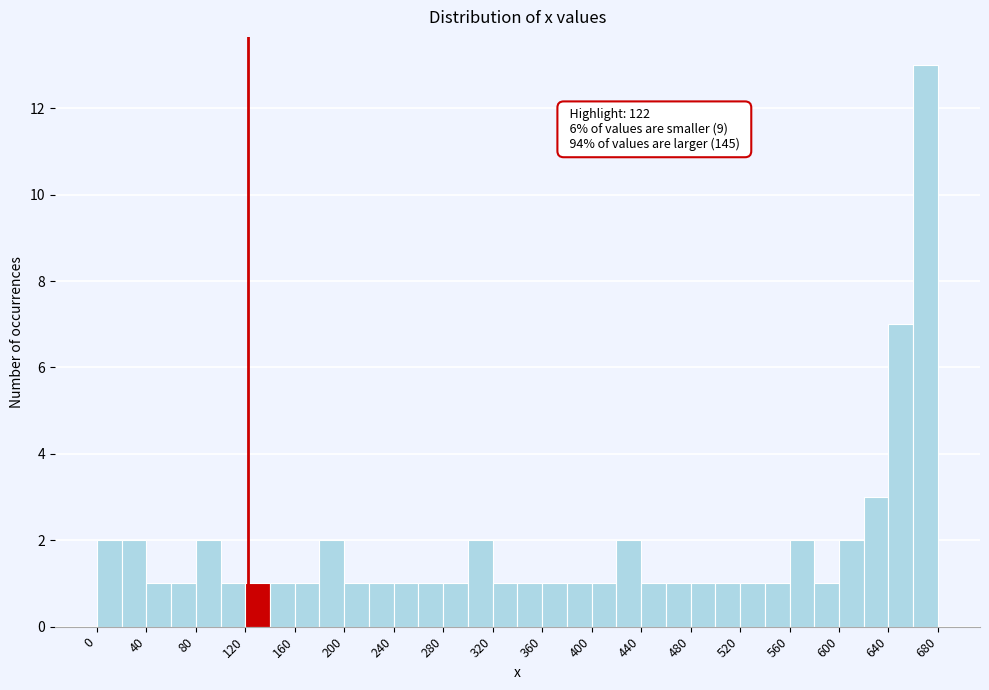

Which range on the x-axis has the tallest bar?

660 to 680